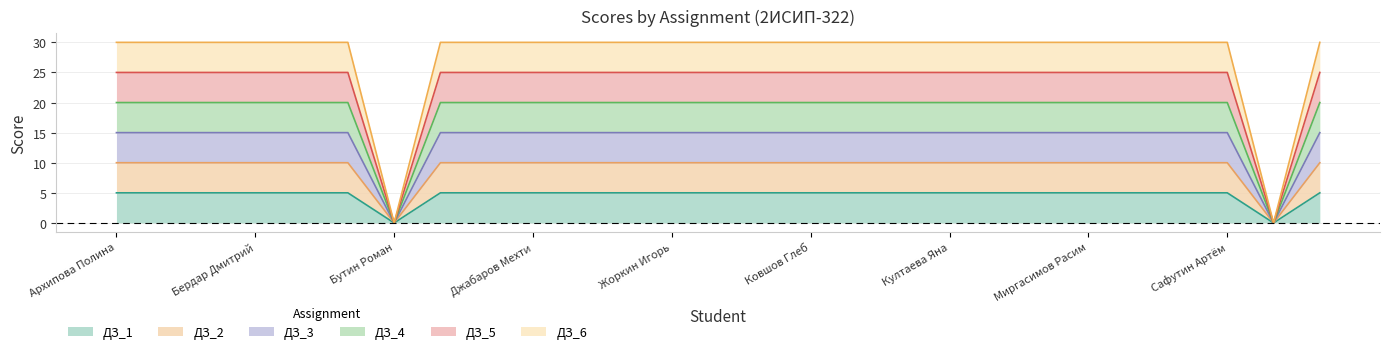

What are all the series names shown in the legend?

ДЗ_1, ДЗ_2, ДЗ_3, ДЗ_4, ДЗ_5, ДЗ_6